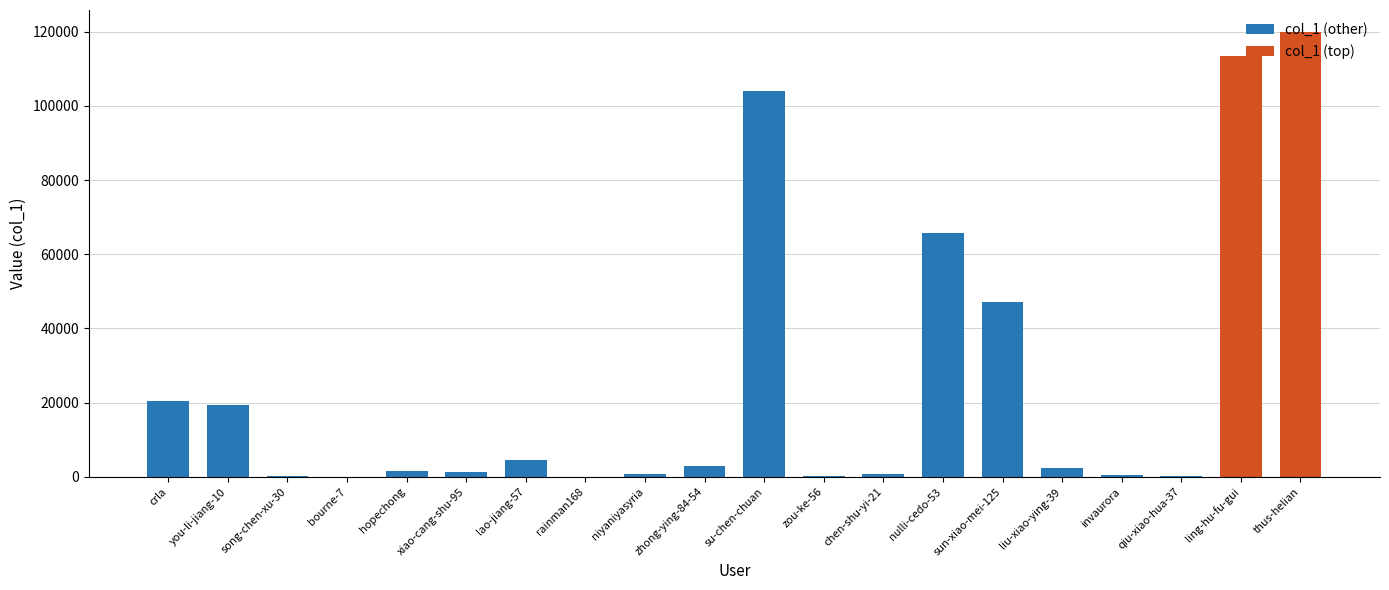

Which has a higher value, xiao-cang-shu-95 or rainman168?

xiao-cang-shu-95